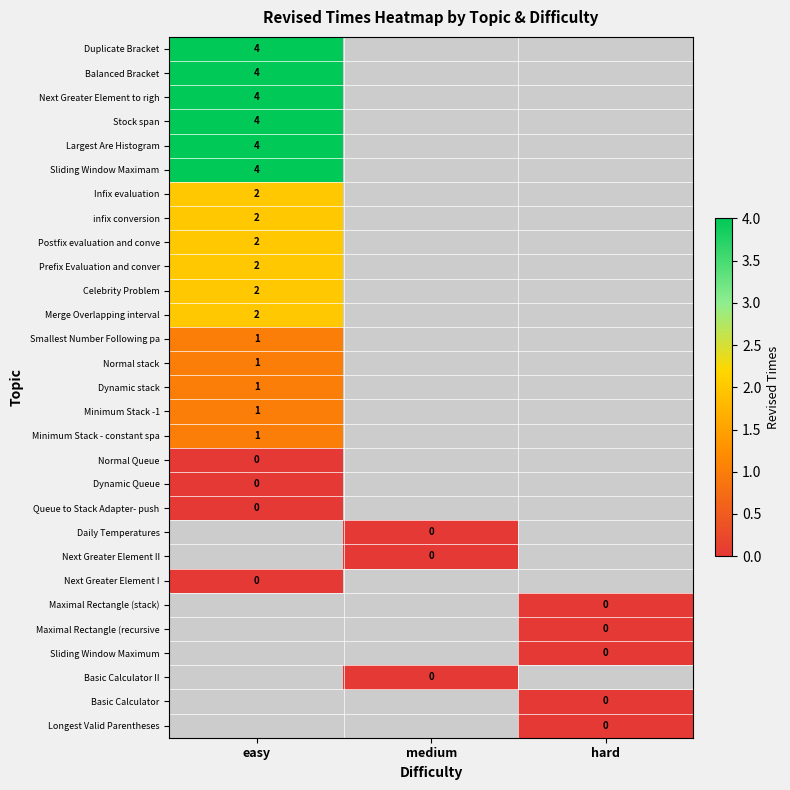

True or false: Duplicate Bracket has a value of 6.9 at easy.

False